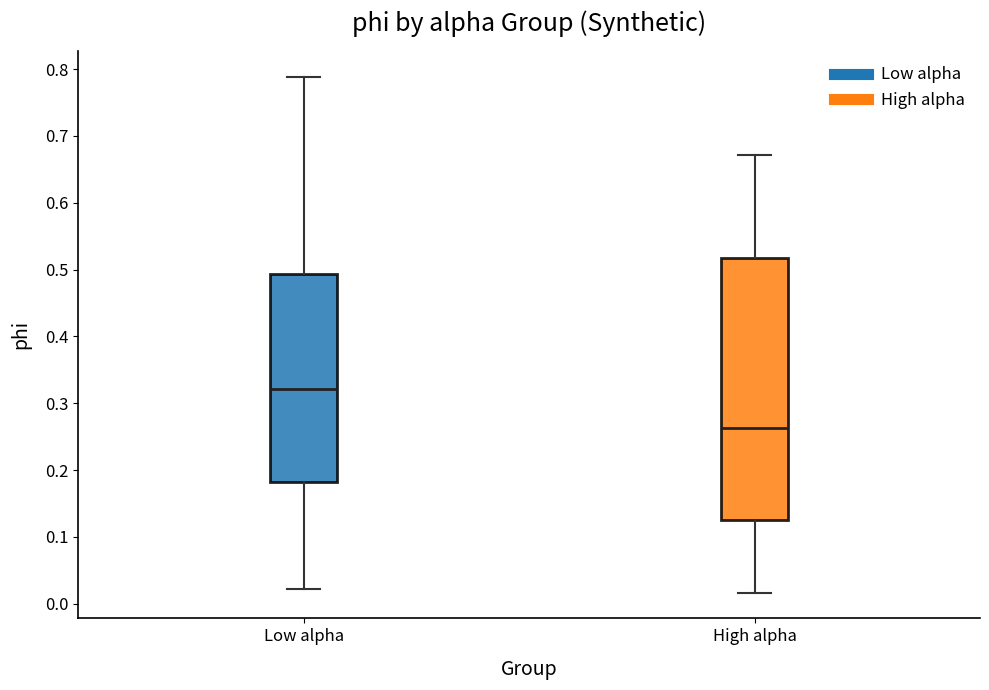

Where is the upper edge of the box for High alpha on the y-axis? The values are not printed on the chart, so give them approximately, as read against the axis.

0.52